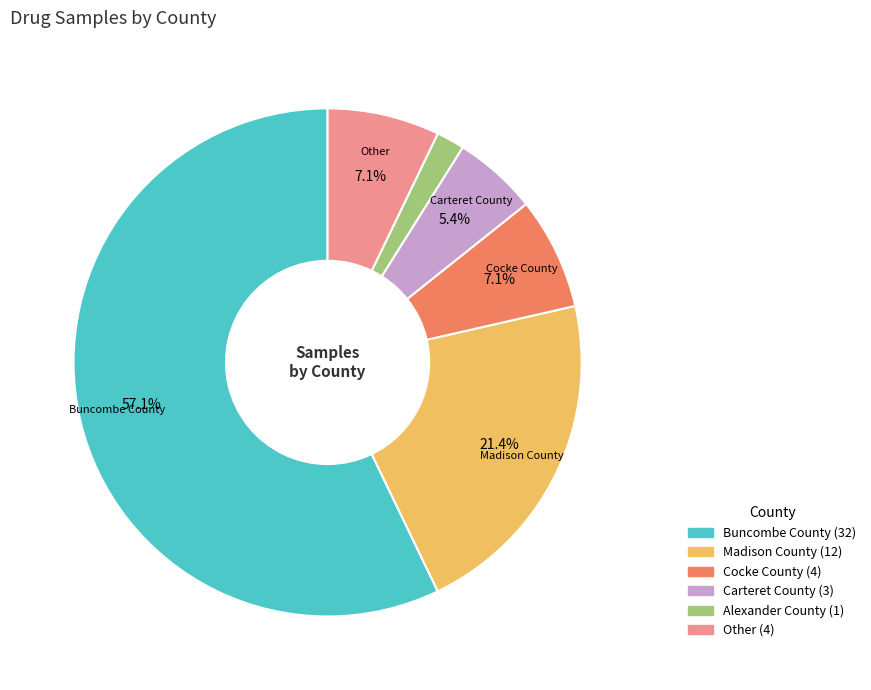

Does any single category account for the majority?

Yes